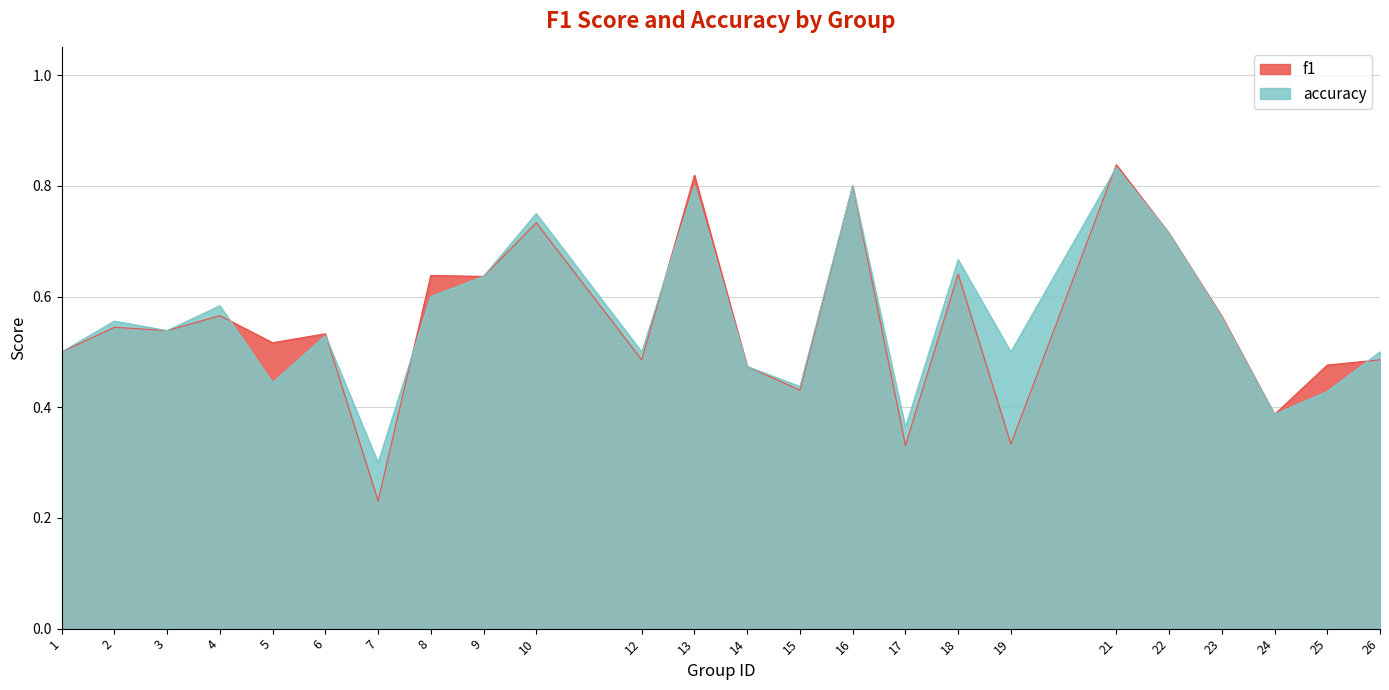

At which category does accuracy reach its first local valley?

3